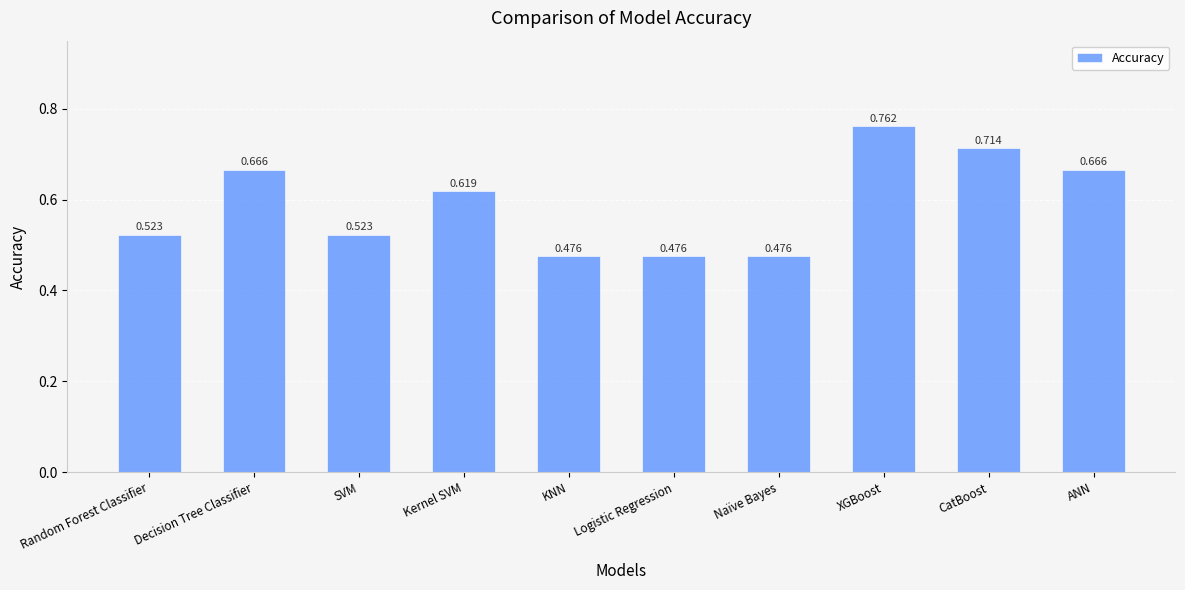

Is it true that the value at KNN is 0.8?

False